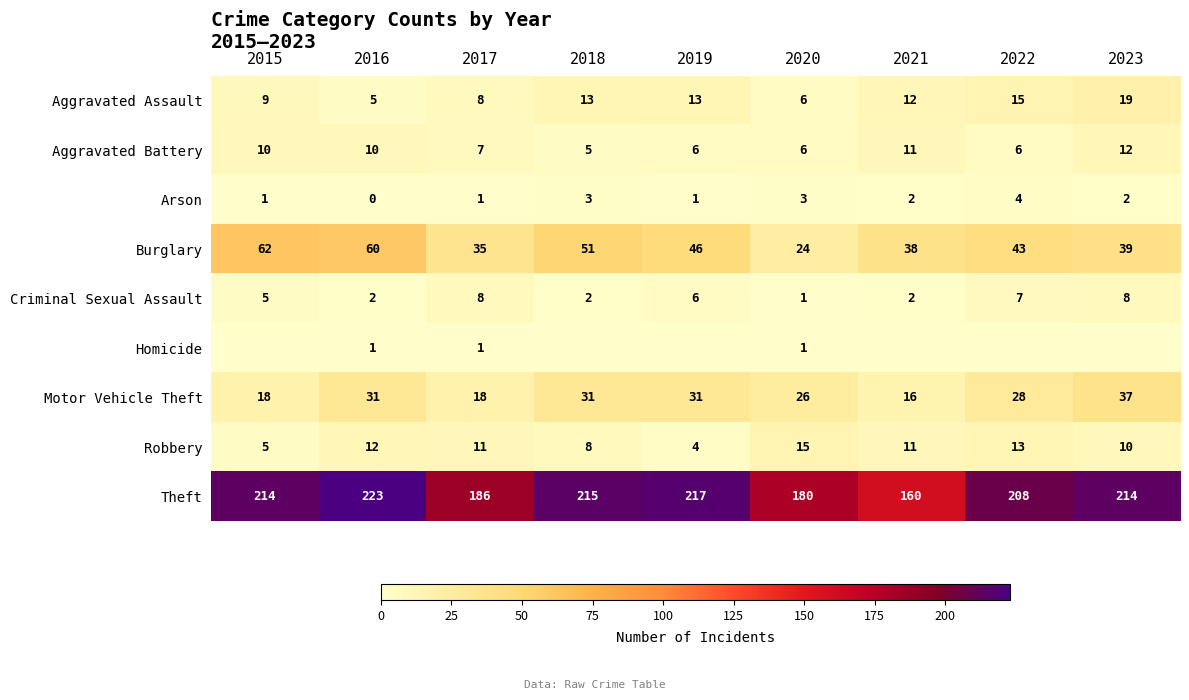

At which label does Arson reach its peak?

2022